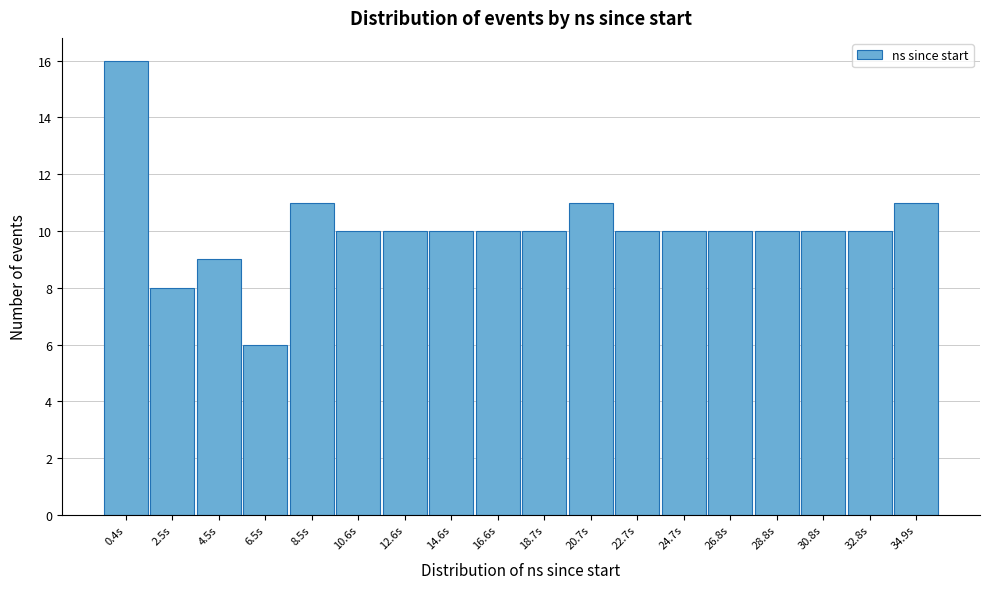

Reading left to right, what are all the values shown in this chart?

16	8	9	6	11	10	10	10	10	10	11	10	10	10	10	10	10	11